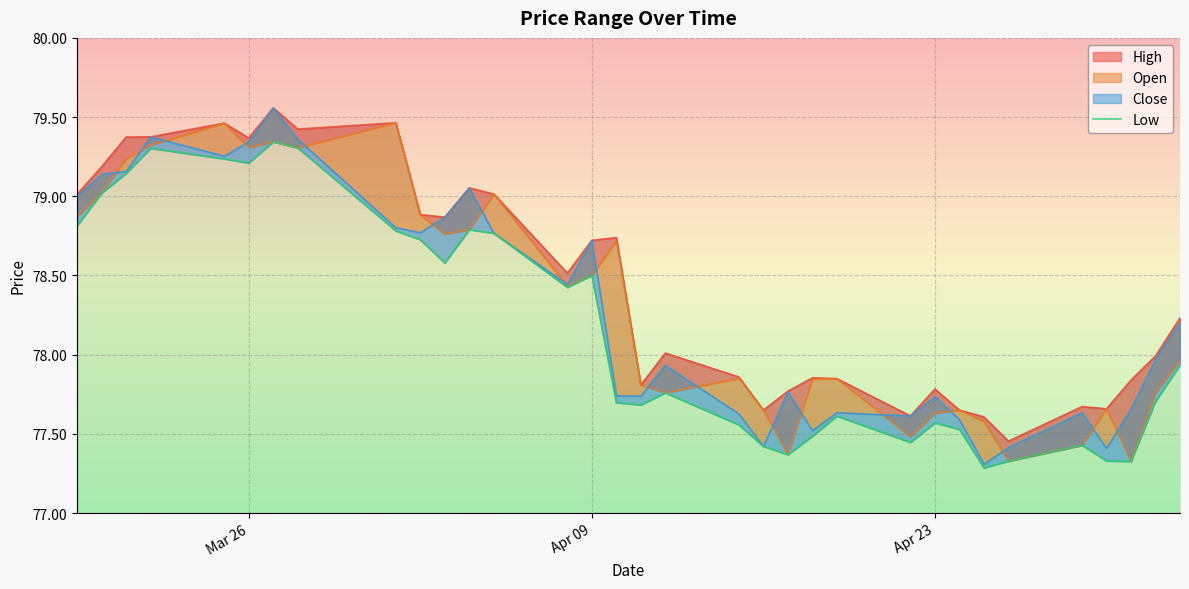

Reading left to right, list all the values displayed in this chart.

78.8	79.0	79.1	79.3	79.2	79.2	79.3	79.3	78.8	78.7	78.6	78.8	78.8	78.4	78.5	77.7	77.7	77.8	77.6	77.4	77.4	77.5	77.6	77.4	77.6	77.5	77.3	77.3	77.4	77.3	77.3	77.7	77.9